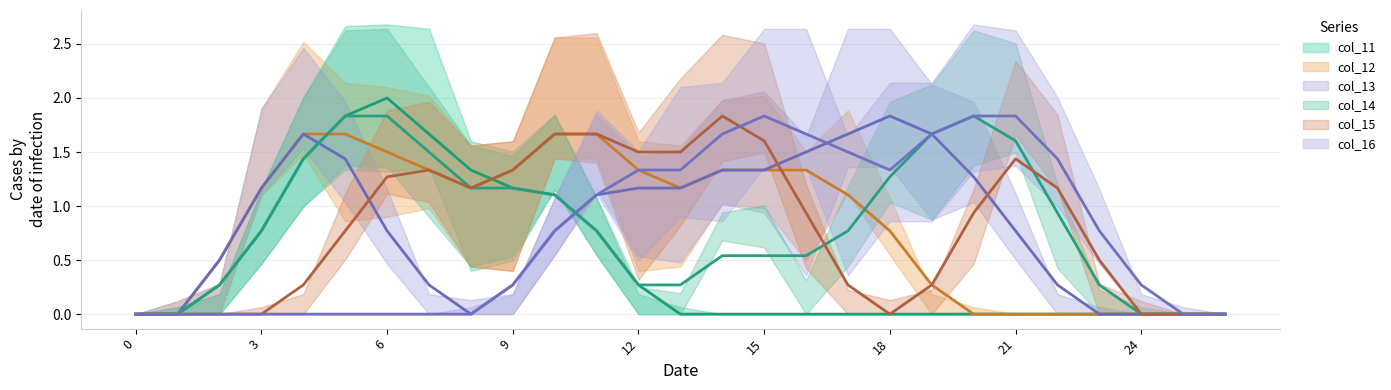

What is the difference between the col_11 values at 4 and 19?

1.5